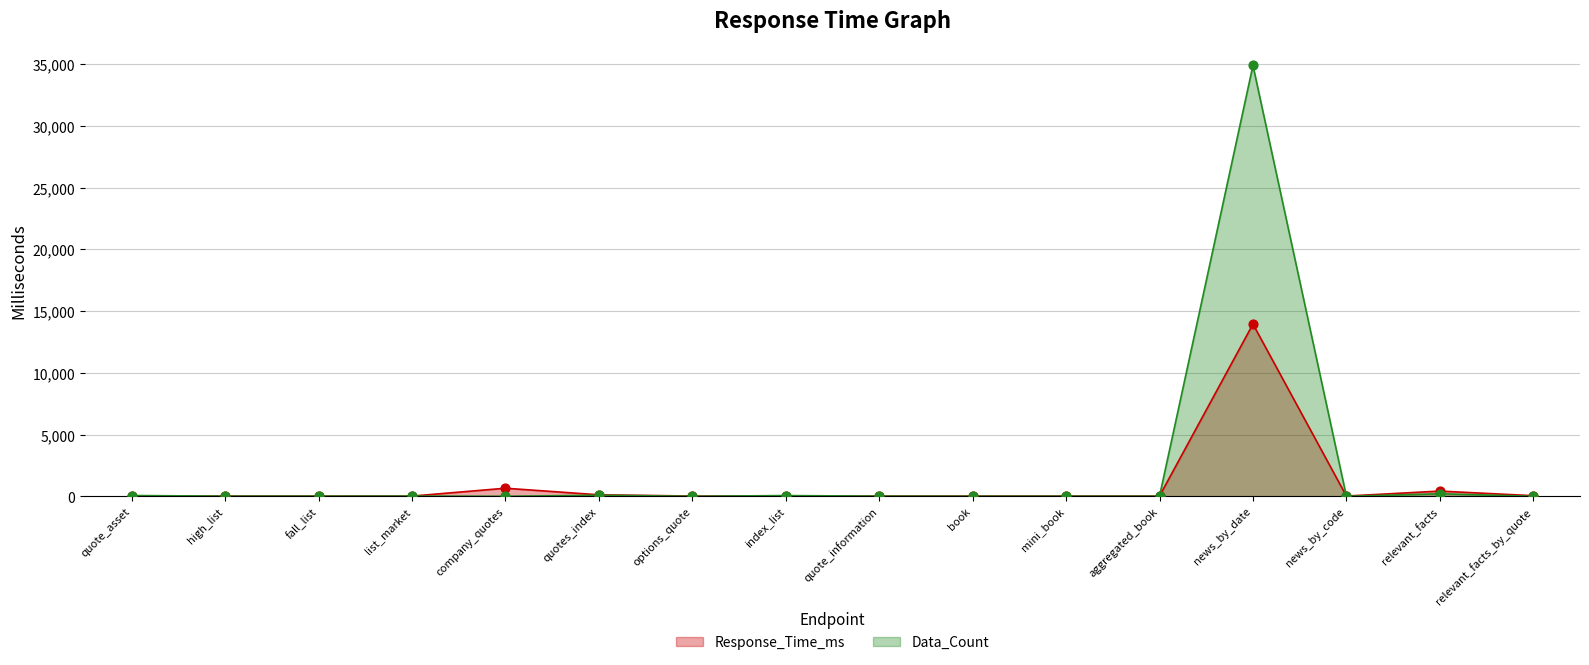

Which series has the largest total across all categories?

Data_Count